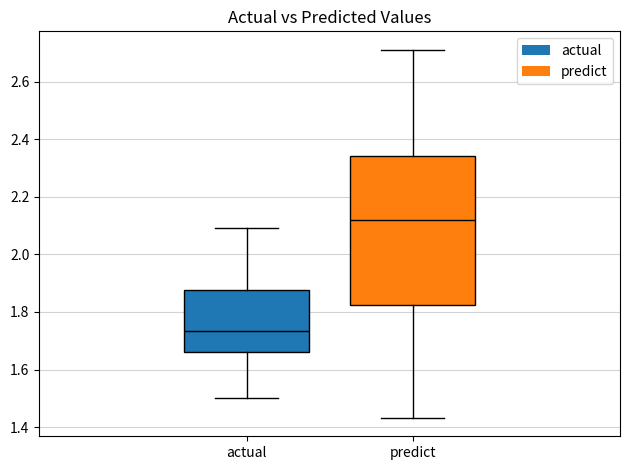

Which box is the tallest, from its lower edge to its upper edge?

predict